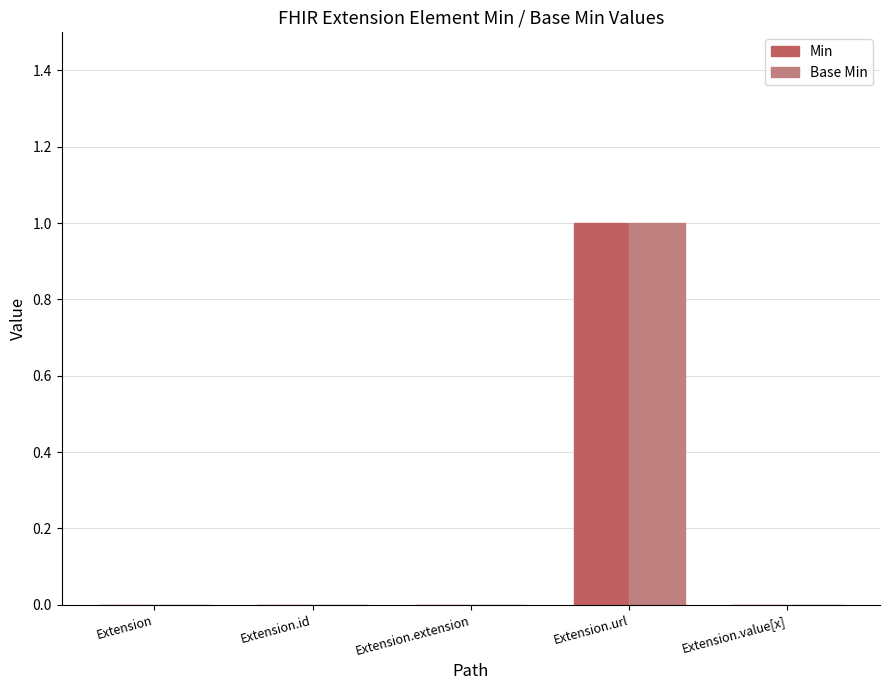

Does the chart contain stacked bars?

No